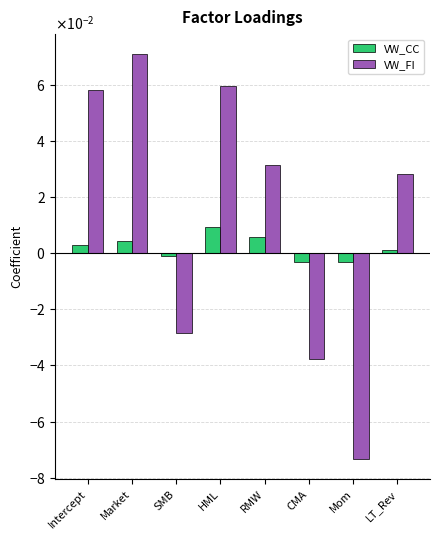

What are all the series names shown in the legend?

VW_CC, VW_FI